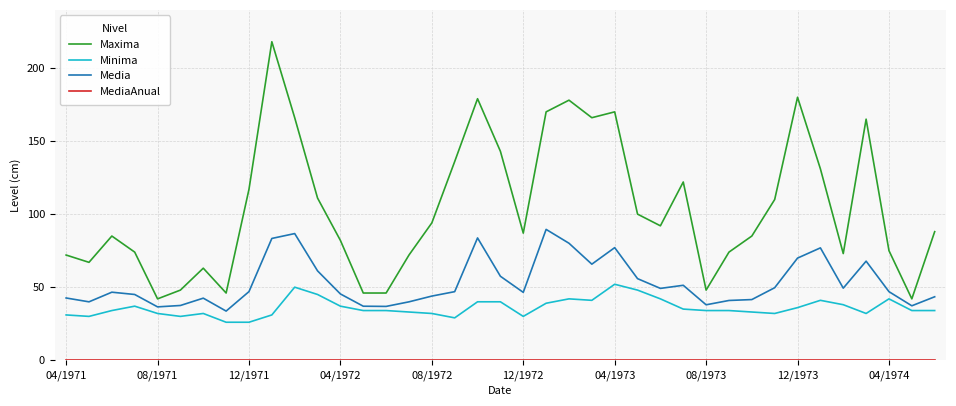

True or false: Minima and Media cross at least once.

False